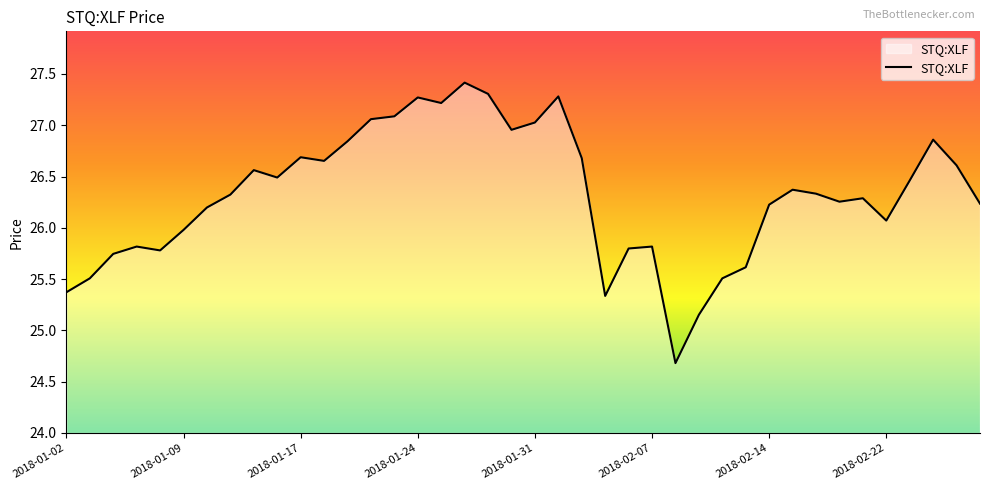

What is the difference between the maximum and minimum values?

2.7